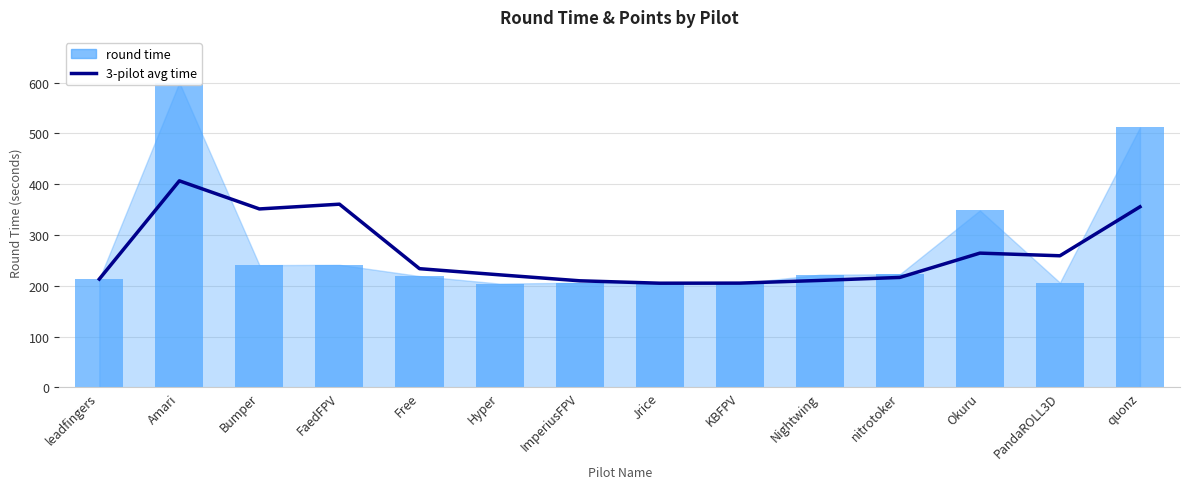

How many data points in round time are less than 221?

7